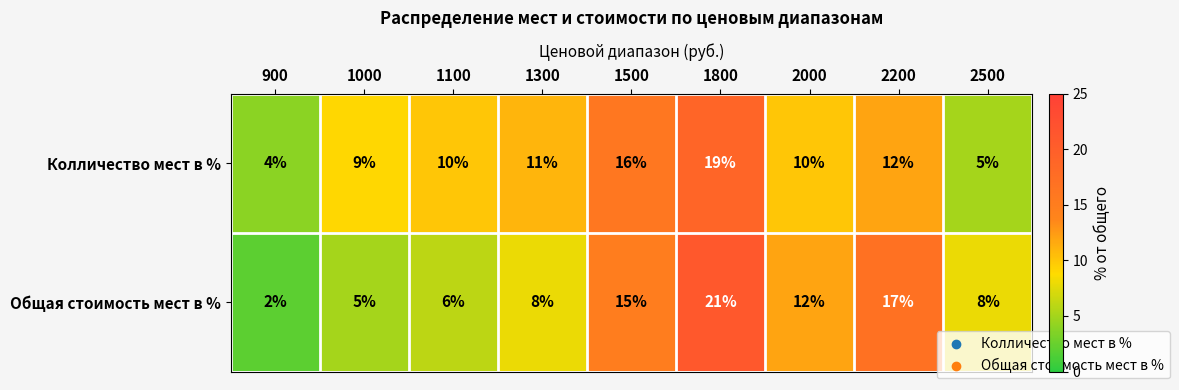

Rank the series by their maximum value, from lowest to highest.

Колличество мест в %, Общая стоимость мест в %